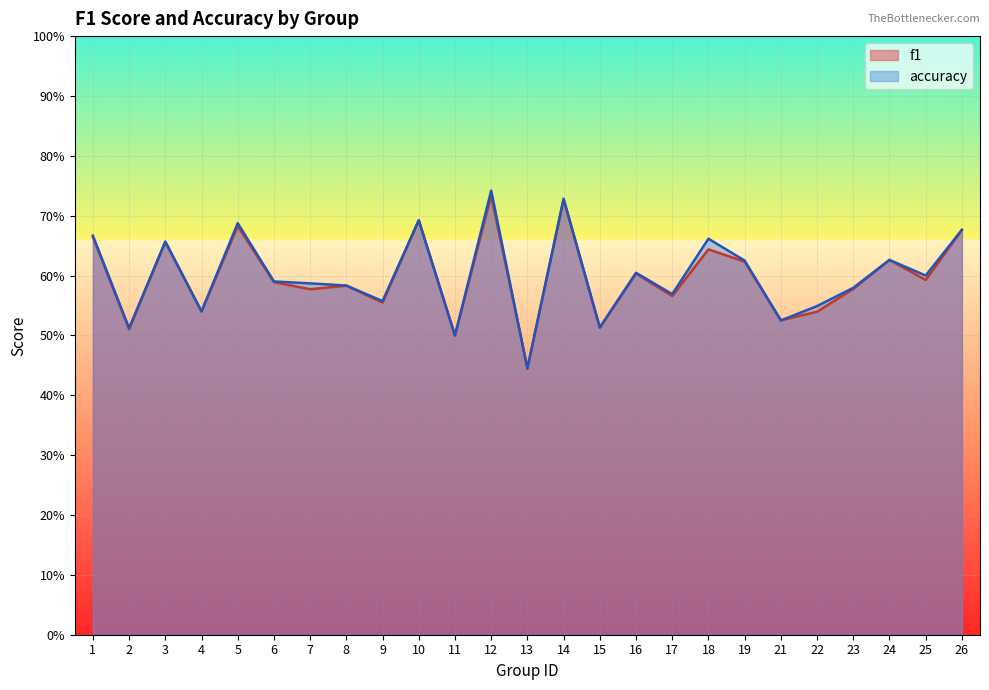

What is the average value of the accuracy series?

0.6